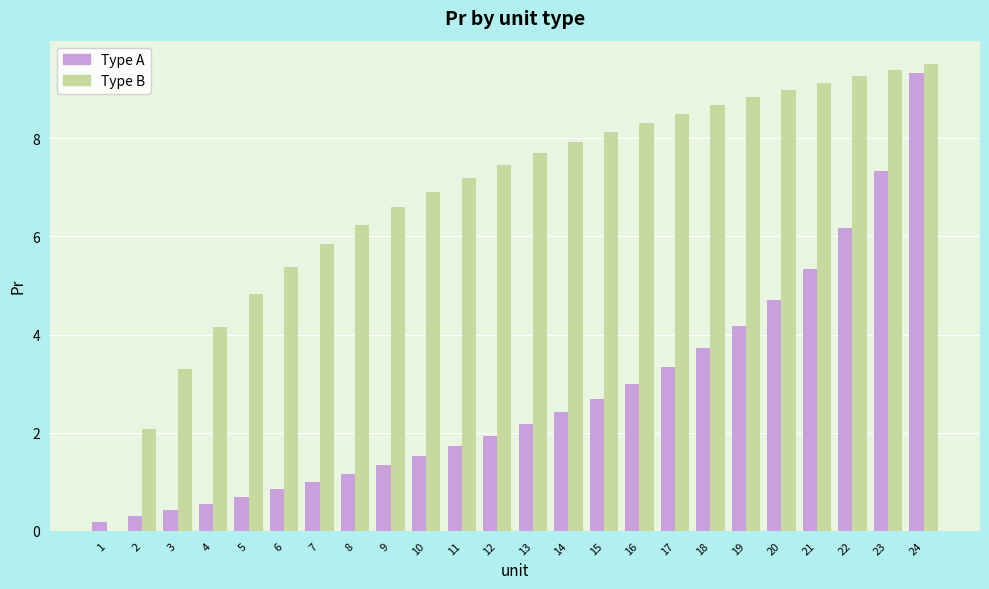

What is the maximum value shown in the chart?

9.5